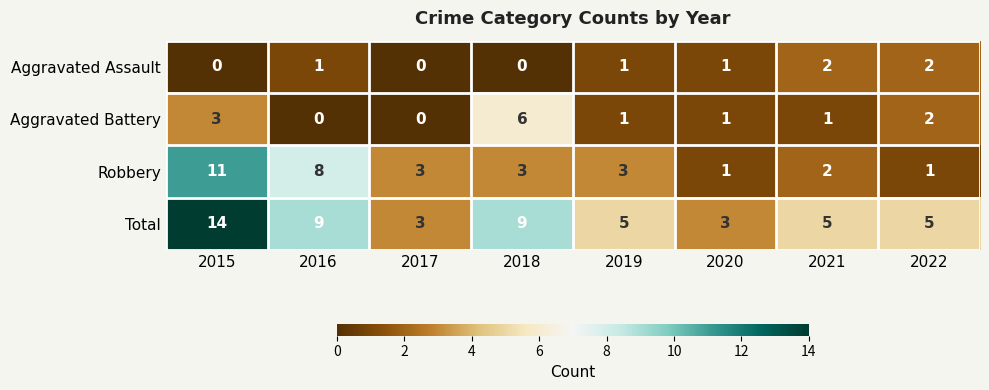

Which series has the largest range (max minus min)?

Total